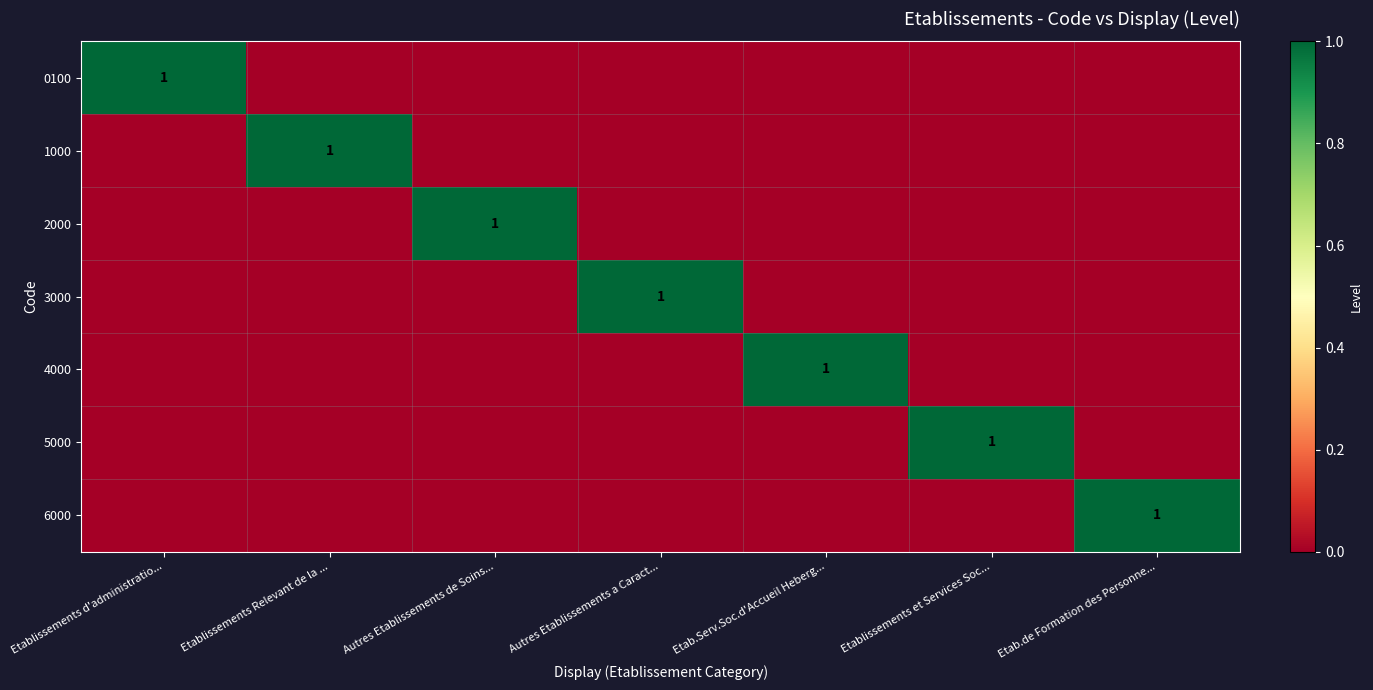

Which series has the largest total across all categories?

0100